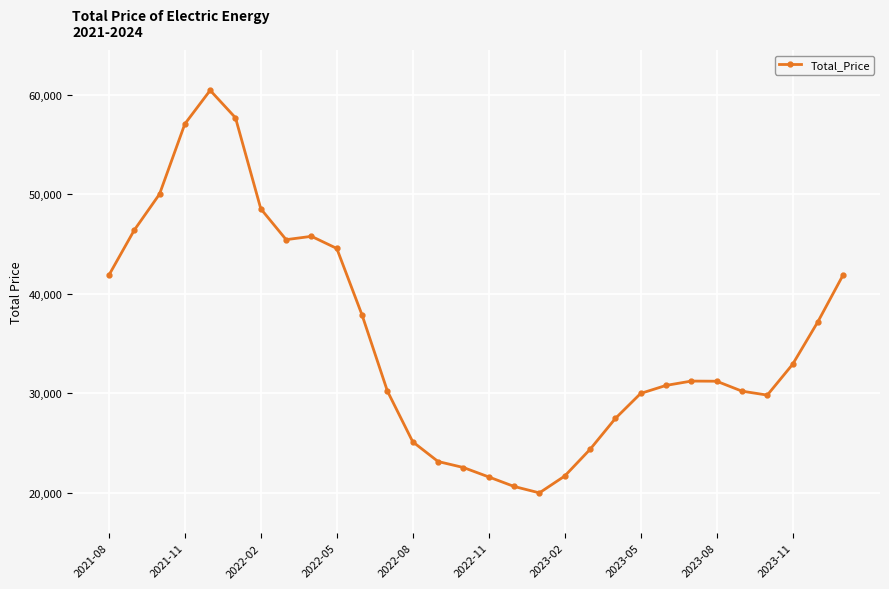

What is the sum of all values?

1066979.4